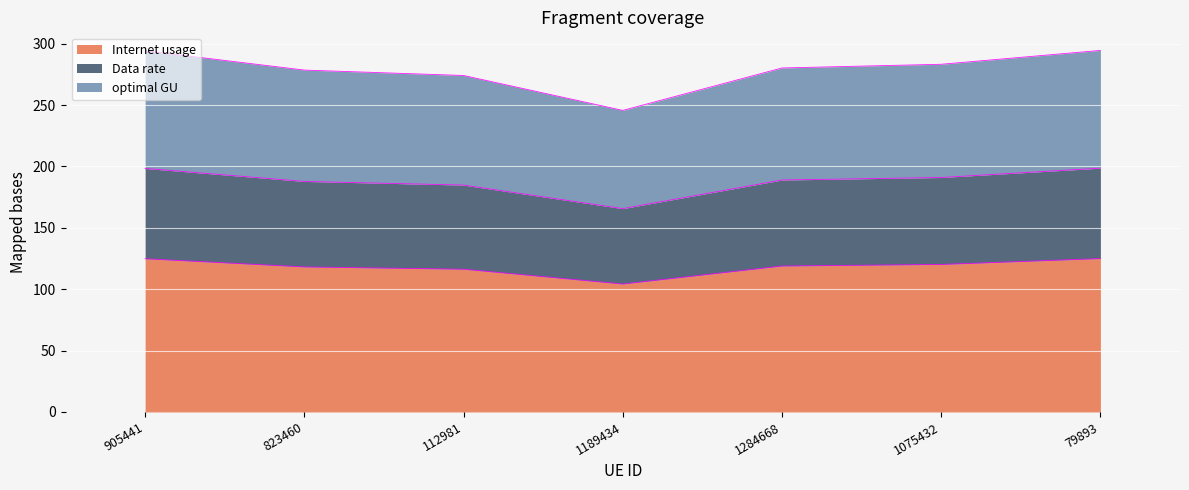

True or false: Data rate and Internet usage cross at least once.

False